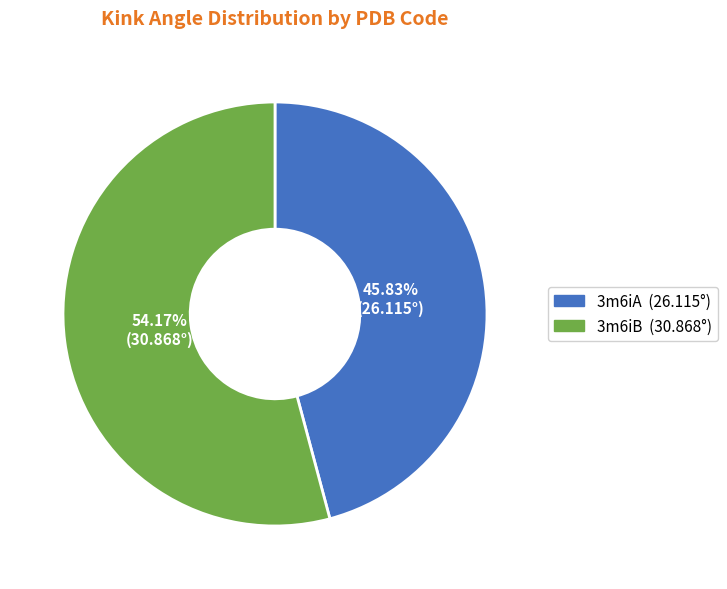

What is the ratio of the value at 3m6iA to the value at 3m6iB?

0.8